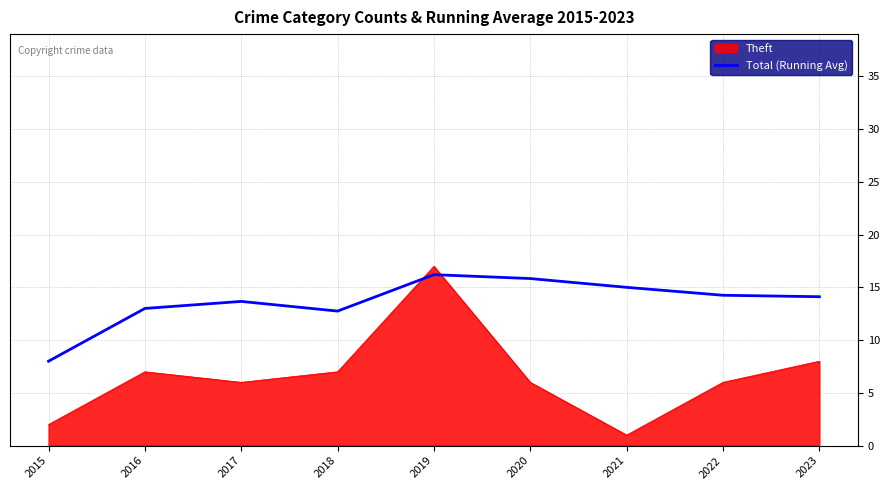

Which series has the largest total across all categories?

Total (Running Avg)